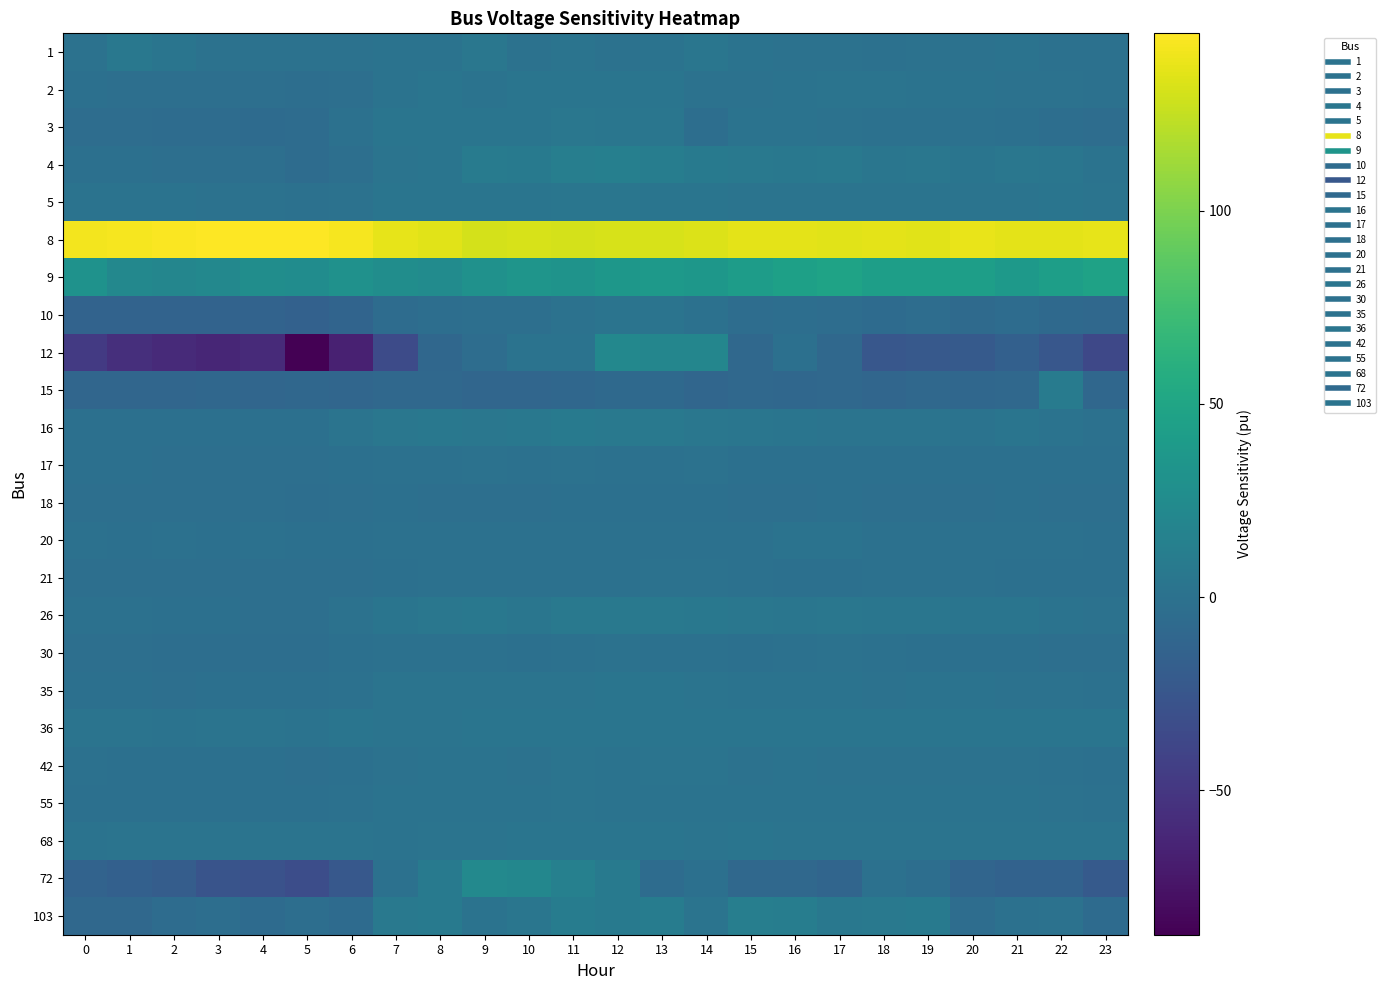

Reading right to left, list all the values displayed in this chart.

1: 23=0.0	22=0.0	21=1.1	20=0.6	19=0.6	18=0.0	17=0.8	16=1.0	15=1.3	14=3.8	13=1.4	12=0.8	11=2.1	10=1.0	9=4.7	8=1.4	7=1.4	6=0.8	5=0.8	4=0.4	3=0.8	2=3.4	1=6.2	0=0.8
2: 23=-0.1	22=0.3	21=0.6	20=1.1	19=1.3	18=2.7	17=2.5	16=1.4	15=1.0	14=0.4	13=3.2	12=3.4	11=3.4	10=3.1	9=1.8	8=3.4	7=1.6	6=-1.8	5=-2.8	4=-2.1	3=-2.1	2=-2.5	1=-2.5	0=-1.4
3: 23=-3.7	22=-2.7	21=-1.1	20=-0.6	19=0.0	18=-0.7	17=0.4	16=1.1	15=1.3	14=-3.0	13=4.5	12=4.4	11=4.9	10=3.0	9=3.2	8=3.7	7=3.5	6=-0.6	5=-4.7	4=-5.6	3=-5.2	2=-5.2	1=-3.8	0=-3.9
4: 23=1.7	22=3.8	21=5.1	20=3.1	19=4.7	18=4.2	17=6.9	16=5.8	15=6.8	14=8.0	13=11.6	12=13.0	11=12.1	10=8.9	9=9.6	8=3.1	7=2.8	6=-2.5	5=-5.4	4=-2.3	3=-2.4	2=-2.4	1=-1.4	0=-0.8
5: 23=2.4	22=3.1	21=2.8	20=2.3	19=2.5	18=2.4	17=2.7	16=2.4	15=2.5	14=3.4	13=3.7	12=3.8	11=4.1	10=3.2	9=3.2	8=3.1	7=3.1	6=1.0	5=-0.3	4=0.7	3=0.7	2=1.3	1=1.1	0=1.6
8: 23=137.4	22=136.8	21=136.2	20=137.8	19=135.5	18=136.7	17=135.7	16=136.4	15=136.1	14=133.5	13=131.9	12=132.1	11=130.6	10=132.1	9=131.2	8=135.2	7=137.6	6=142.7	5=146.0	4=145.7	3=145.4	2=144.3	1=142.6	0=141.7
9: 23=47.1	22=43.0	21=37.5	20=43.3	19=43.7	18=43.2	17=47.5	16=44.8	15=42.0	14=36.2	13=37.7	12=36.4	11=32.6	10=33.8	9=30.7	8=25.2	7=26.7	6=30.9	5=25.9	4=26.7	3=21.3	2=19.9	1=21.6	0=31.6
10: 23=-8.5	22=-7.5	21=-4.5	20=-6.8	19=-4.2	18=-6.2	17=-4.1	16=-2.7	15=-4.2	14=-0.6	13=2.3	12=2.4	11=0.7	10=-2.4	9=-2.1	8=-3.4	7=-4.5	6=-12.3	5=-14.7	4=-13.0	3=-13.1	2=-12.8	1=-13.1	0=-12.7
12: 23=-36.7	22=-24.0	21=-15.5	20=-21.2	19=-22.6	18=-24.0	17=-8.5	16=-1.4	15=-8.5	14=19.7	13=19.7	12=21.2	11=1.4	10=1.4	9=-4.2	8=-9.9	7=-33.8	6=-66.3	5=-87.4	4=-59.2	3=-62.1	2=-59.2	1=-56.4	0=-47.9
15: 23=-9.2	22=9.7	21=-8.2	20=-9.9	19=-8.6	18=-10.2	17=-8.5	16=-9.2	15=-8.5	14=-10.6	13=-8.0	12=-7.8	11=-9.2	10=-10.2	9=-10.3	8=-9.0	7=-8.7	6=-10.0	5=-9.6	4=-10.0	3=-9.9	2=-10.3	1=-10.3	0=-10.6
16: 23=-0.1	22=1.4	21=3.5	20=1.8	19=2.4	18=2.7	17=2.7	16=3.7	15=3.8	14=4.8	13=7.1	12=7.2	11=7.6	10=5.6	9=5.5	8=6.2	7=5.4	6=2.3	5=-1.4	4=-1.1	3=-1.0	2=-1.3	1=-1.3	0=-1.0
17: 23=-1.4	22=-1.4	21=-1.3	20=-1.4	19=-1.1	18=-1.1	17=-1.0	16=-0.8	15=-0.8	14=0.1	13=0.0	12=0.0	11=0.3	10=0.0	9=0.1	8=-0.3	7=-0.6	6=-1.6	5=-2.1	4=-1.8	3=-1.8	2=-1.8	1=-1.7	0=-1.6
18: 23=-2.0	22=-2.1	21=-1.6	20=-2.1	19=-2.0	18=-2.5	17=-1.6	16=-1.8	15=-2.0	14=-1.3	13=-1.7	12=-1.4	11=-1.7	10=-2.3	9=-2.1	8=-2.3	7=-1.6	6=-2.3	5=-2.7	4=-2.5	3=-2.5	2=-2.5	1=-2.4	0=-2.4
20: 23=-1.1	22=-0.4	21=-0.3	20=-0.1	19=-0.1	18=-0.1	17=1.1	16=1.1	15=-0.1	14=-0.3	13=-0.3	12=-0.4	11=-0.7	10=-0.6	9=-0.7	8=-0.6	7=-0.4	6=-1.4	5=-0.8	4=-0.7	3=-0.8	2=-0.7	1=-0.8	0=-0.7
21: 23=-1.7	22=-0.8	21=-0.8	20=-0.6	19=-0.6	18=-0.4	17=-0.8	16=-0.8	15=0.0	14=0.6	13=0.7	12=0.0	11=-0.1	10=0.0	9=0.0	8=0.0	7=-1.0	6=-1.8	5=-2.4	4=-2.1	3=-2.0	2=-2.1	1=-2.3	0=-1.8
26: 23=0.8	22=1.7	21=3.7	20=3.5	19=4.5	18=3.9	17=4.8	16=4.4	15=4.8	14=6.2	13=6.9	12=6.6	11=6.9	10=4.5	9=5.6	8=4.8	7=3.4	6=0.6	5=-2.0	4=-2.0	3=-1.4	2=-1.4	1=-0.7	0=-0.6
30: 23=-2.1	22=-2.0	21=-0.8	20=-0.8	19=-1.3	18=0.0	17=0.1	16=-0.4	15=-0.8	14=-0.1	13=0.0	12=0.3	11=-0.4	10=-0.8	9=-0.4	8=0.0	7=-0.6	6=-1.3	5=-3.1	4=-3.1	3=-3.0	2=-3.0	1=-2.5	0=-2.5
35: 23=-0.3	22=0.4	21=0.7	20=1.1	19=1.3	18=1.0	17=1.1	16=1.3	15=1.8	14=2.4	13=3.0	12=3.1	11=2.8	10=2.0	9=2.5	8=2.1	7=2.1	6=-0.3	5=-1.3	4=-1.4	3=-1.6	2=-1.8	1=-1.7	0=-1.3
36: 23=3.5	22=3.2	21=3.4	20=3.4	19=3.1	18=3.2	17=3.5	16=3.5	15=3.2	14=3.0	13=3.5	12=3.7	11=3.5	10=3.1	9=3.2	8=2.7	7=2.5	6=3.2	5=1.1	4=2.1	3=2.0	2=1.1	1=2.4	0=2.7
42: 23=-1.7	22=-0.4	21=0.4	20=0.8	19=0.8	18=0.7	17=1.0	16=1.6	15=0.8	14=2.3	13=2.4	12=1.8	11=2.4	10=0.8	9=1.7	8=1.8	7=0.6	6=-1.1	5=-1.8	4=-1.0	3=-1.3	2=-1.1	1=-1.1	0=-0.7
55: 23=-0.3	22=0.8	21=1.1	20=1.1	19=1.3	18=1.3	17=1.4	16=1.3	15=1.3	14=1.7	13=1.7	12=1.8	11=2.0	10=1.3	9=1.6	8=1.8	7=1.3	6=-0.1	5=-1.3	4=-1.1	3=-1.3	2=-1.3	1=-1.1	0=-0.8
68: 23=2.0	22=2.5	21=2.7	20=2.7	19=2.7	18=2.7	17=2.7	16=2.7	15=3.4	14=2.7	13=3.1	12=3.1	11=3.1	10=3.1	9=2.4	8=2.4	7=1.8	6=2.0	5=2.4	4=2.4	3=2.0	2=2.0	1=2.0	0=1.3
72: 23=-21.4	22=-14.4	21=-14.4	20=-11.6	19=-3.1	18=-0.3	17=-11.6	16=-8.7	15=-8.7	14=-1.7	13=-4.5	12=8.2	11=13.8	10=20.9	9=22.3	8=8.2	7=-0.3	6=-22.8	5=-32.7	4=-28.5	3=-27.1	2=-18.6	1=-15.8	0=-13.0
103: 23=-5.6	22=0.4	21=0.0	20=-4.2	19=8.6	18=7.3	17=6.2	16=11.3	15=12.3	14=2.5	13=10.2	12=8.6	11=10.7	10=4.5	9=1.8	8=9.2	7=7.3	6=-6.1	5=-3.2	4=-5.5	3=-2.8	2=-4.7	1=-8.9	0=-8.9